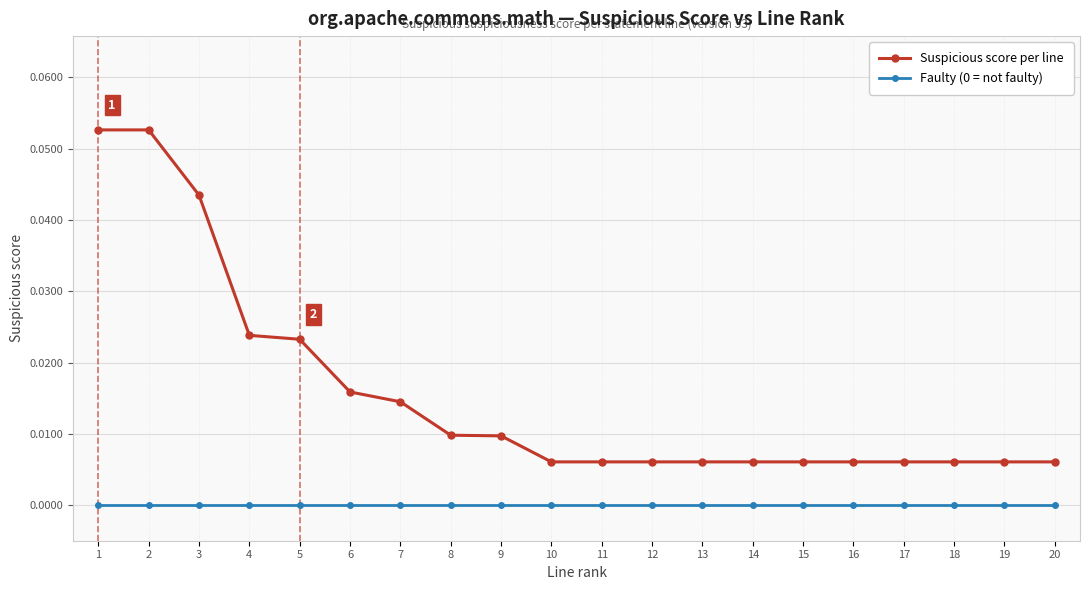

Is the value of Suspicious score per line at 16 greater than the value of Faulty (0 = not faulty) at 3?

Yes